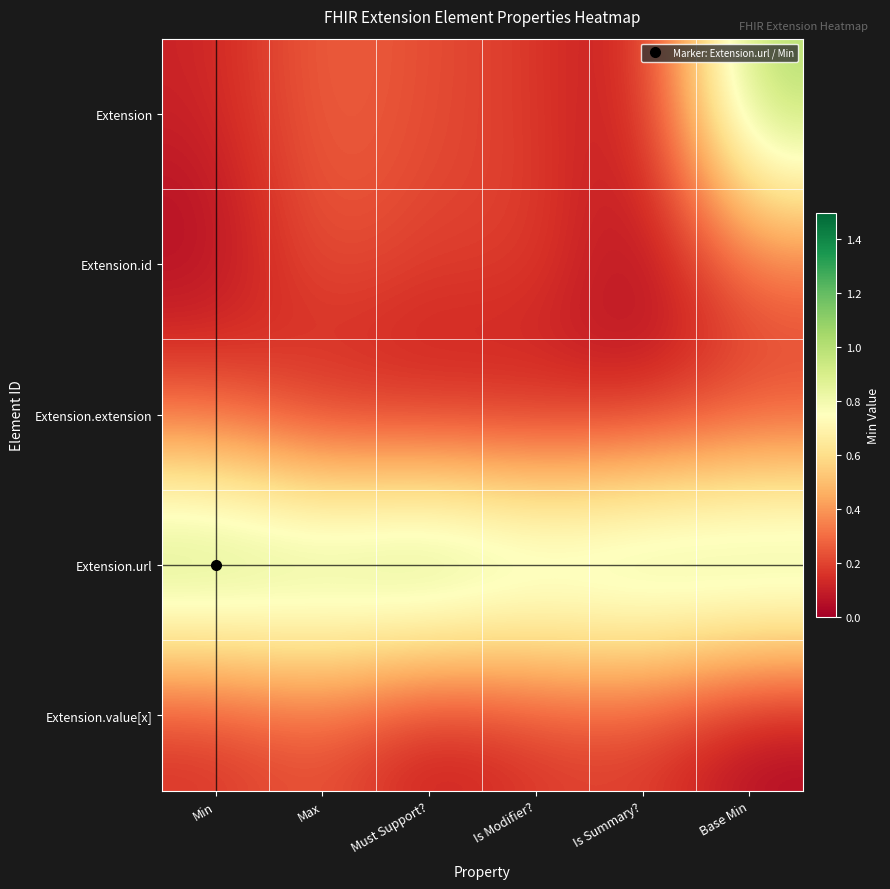

At which category is the sum across all series the highest?

Base Min